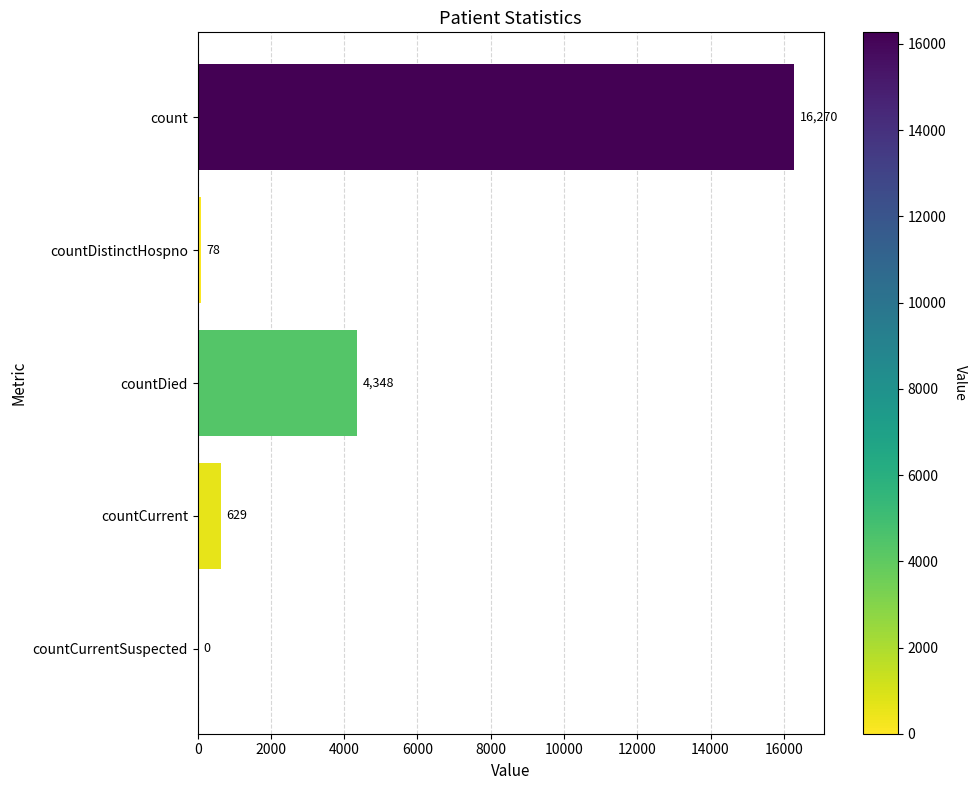

Where is the data nearest to the value 8135?

countDied